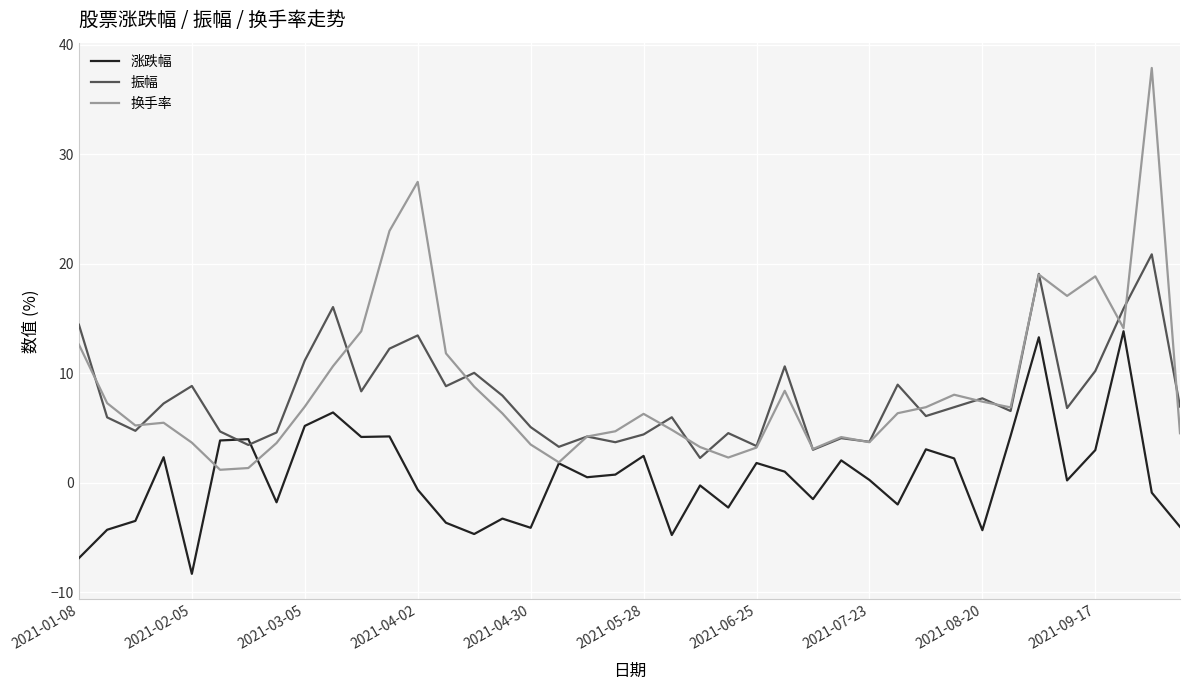

After their last crossing, which series has the higher values: 涨跌幅 or 换手率?

换手率